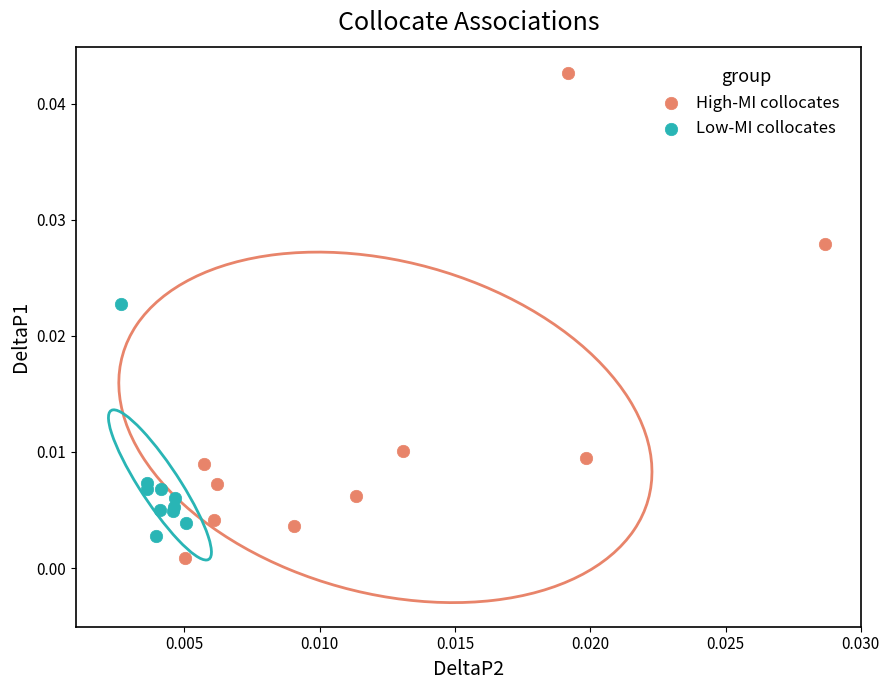

Which series has the largest Y range (max minus min)?

High-MI collocates